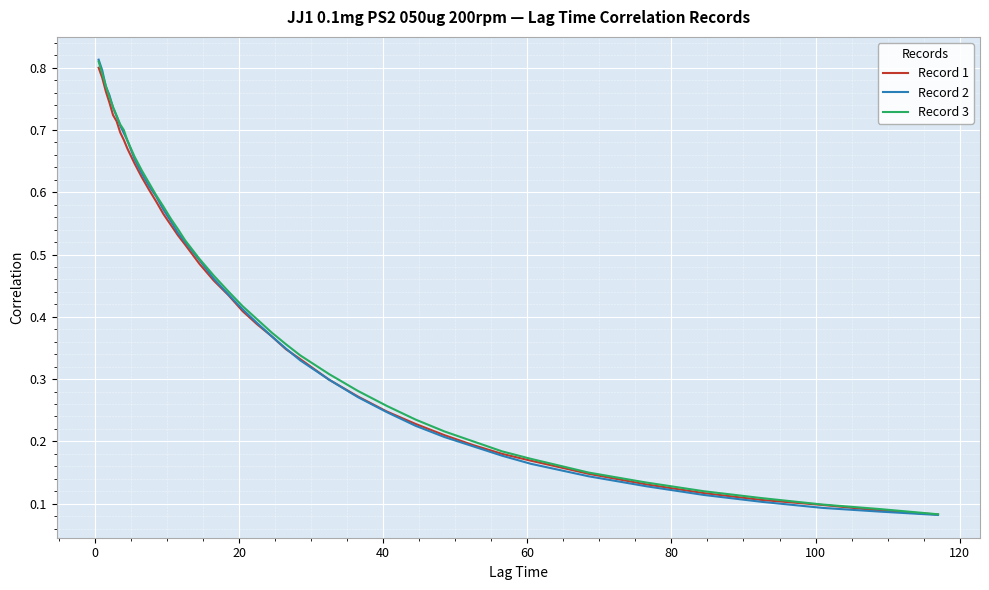

Rank the series by their average value, from lowest to highest.

Record 1, Record 2, Record 3